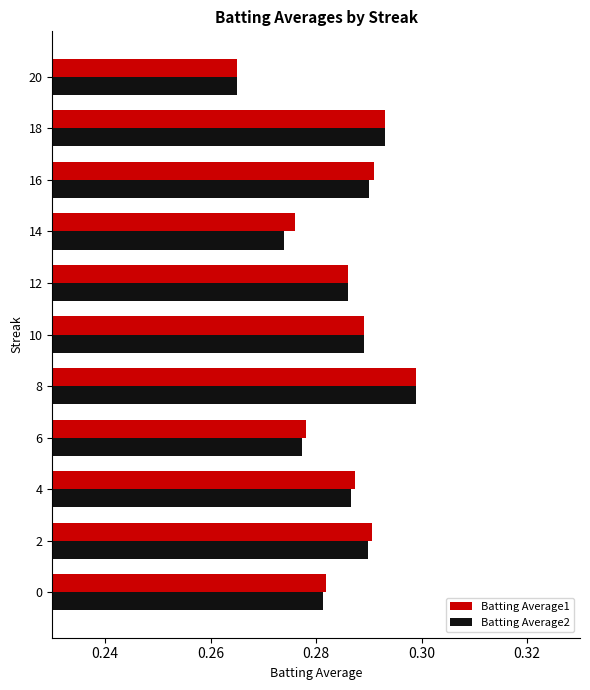

The value of Batting Average1 at 6 is 0.1. True or false?

False